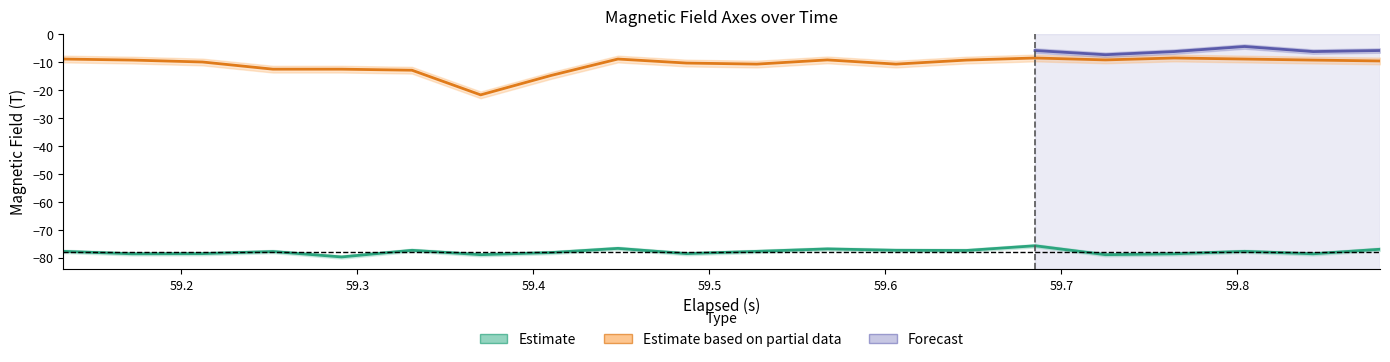

In Z-Axis (T), how many points are lower than both neighbors (excluding endpoints)?

7